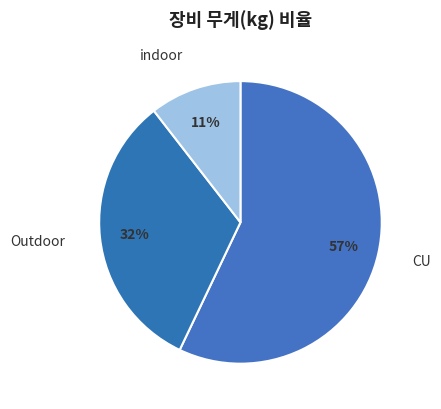

Which slice represents more than half of the pie?

CU